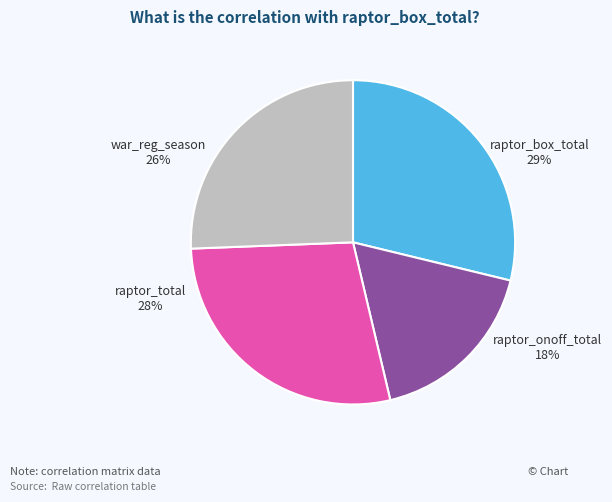

How many slices are in this pie chart?

4